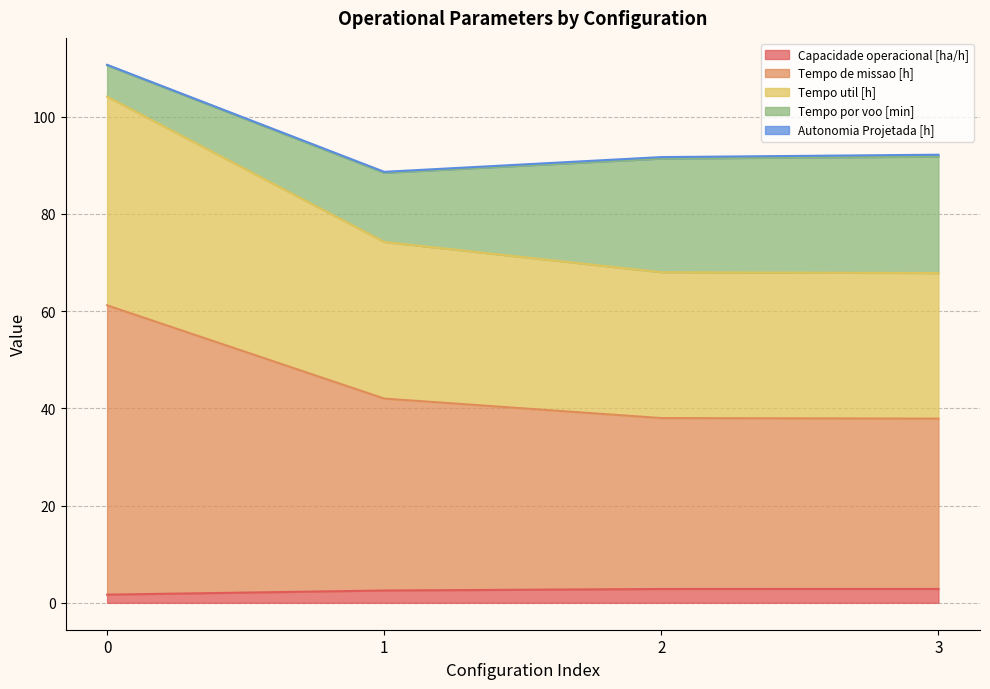

The Capacidade operacional [ha/h] series shows 4.4 at 1. True or false?

False